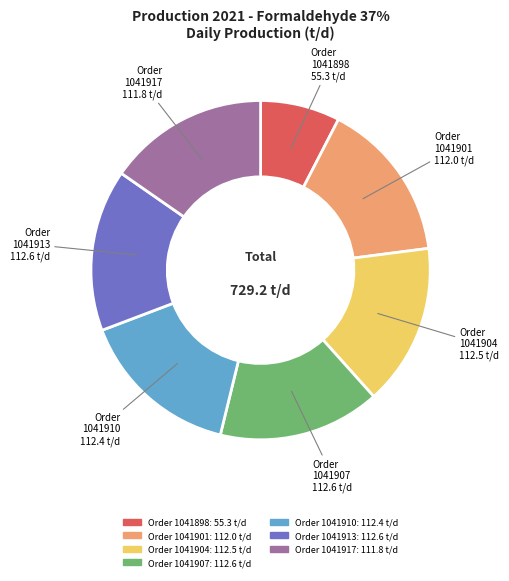

Is there a majority slice in this chart?

No